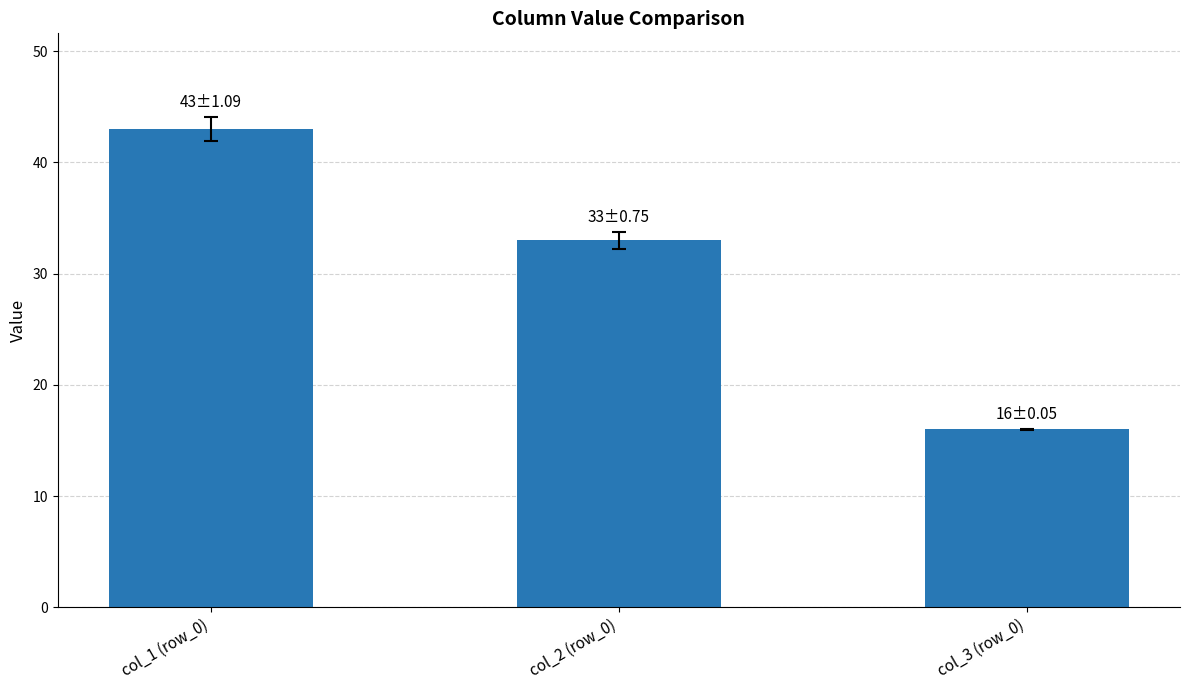

Rank the categories by value from highest to lowest.

col_1 (row_0), col_2 (row_0), col_3 (row_0)